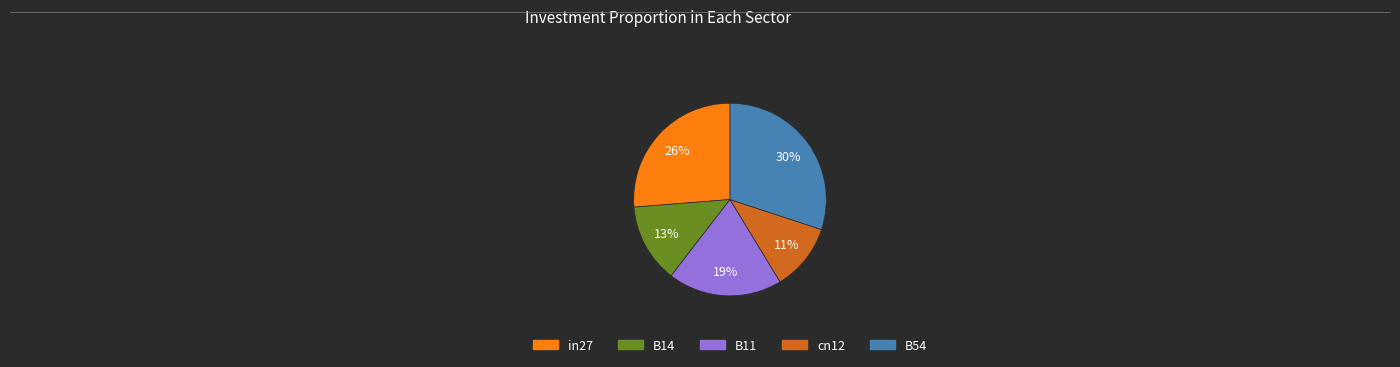

Is the sum of B14 and cn12 greater than half?

No